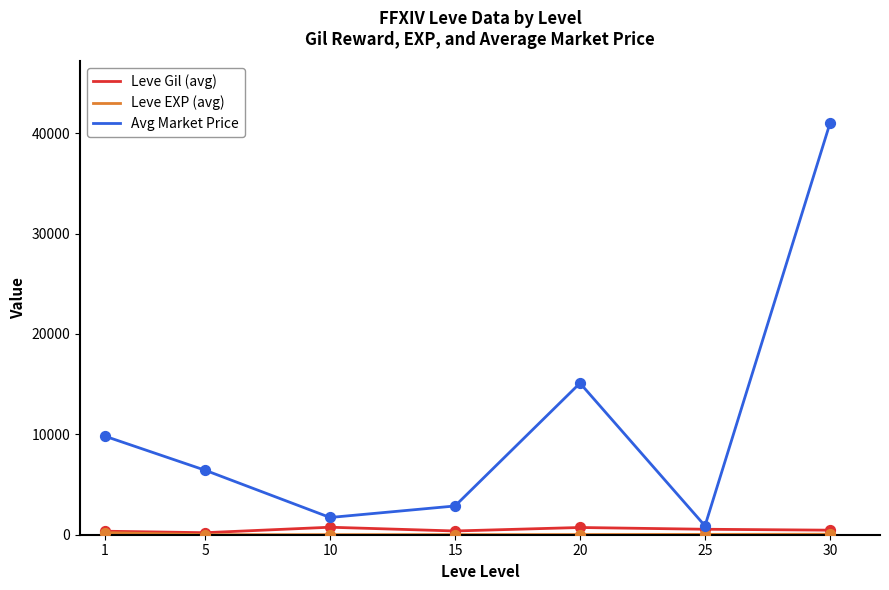

Which series changed the most between 1 and 10?

Avg Market Price